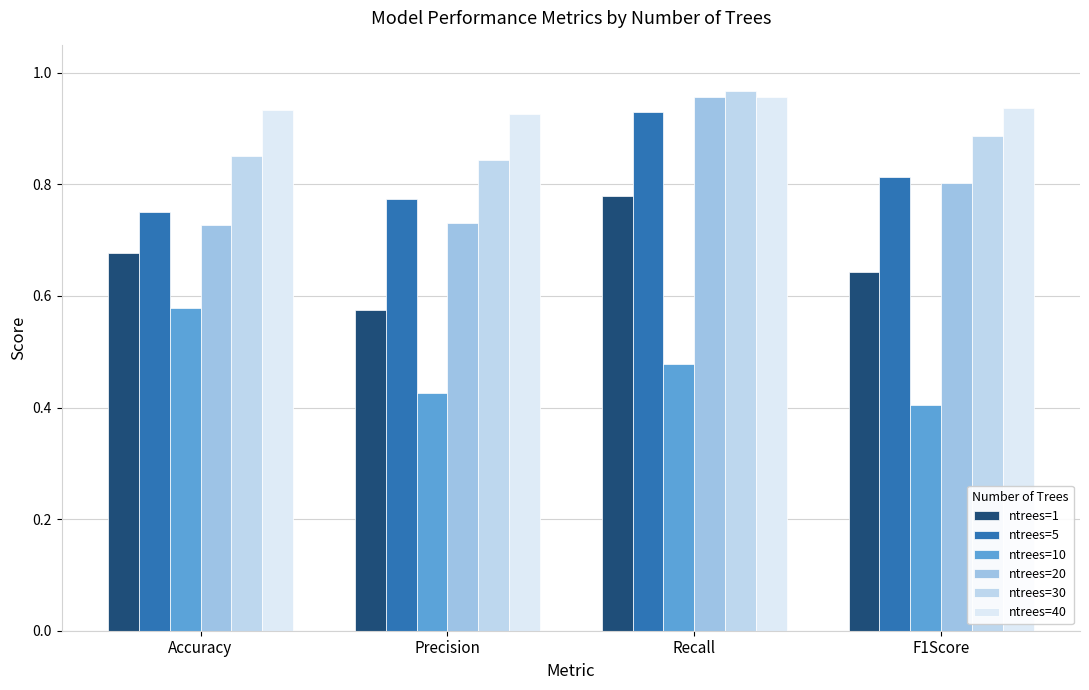

Which series changed the most between Recall and F1Score?

ntrees=20